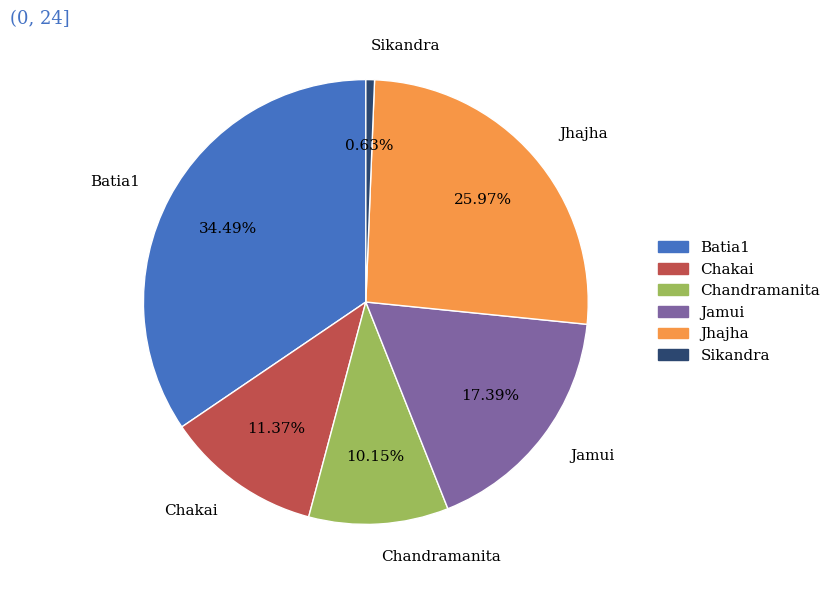

How many segments does this pie chart have?

6